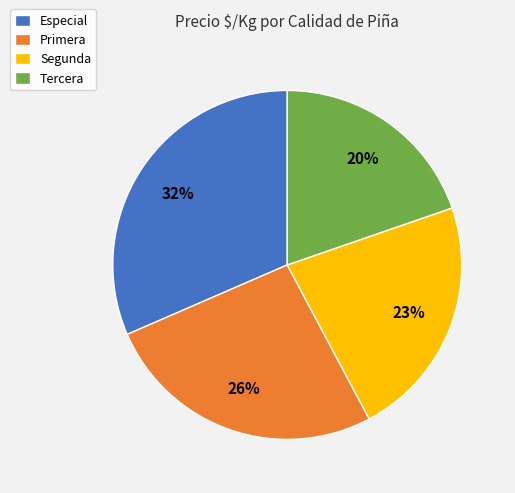

The Tercera slice represents 20% of the pie. True or false?

True